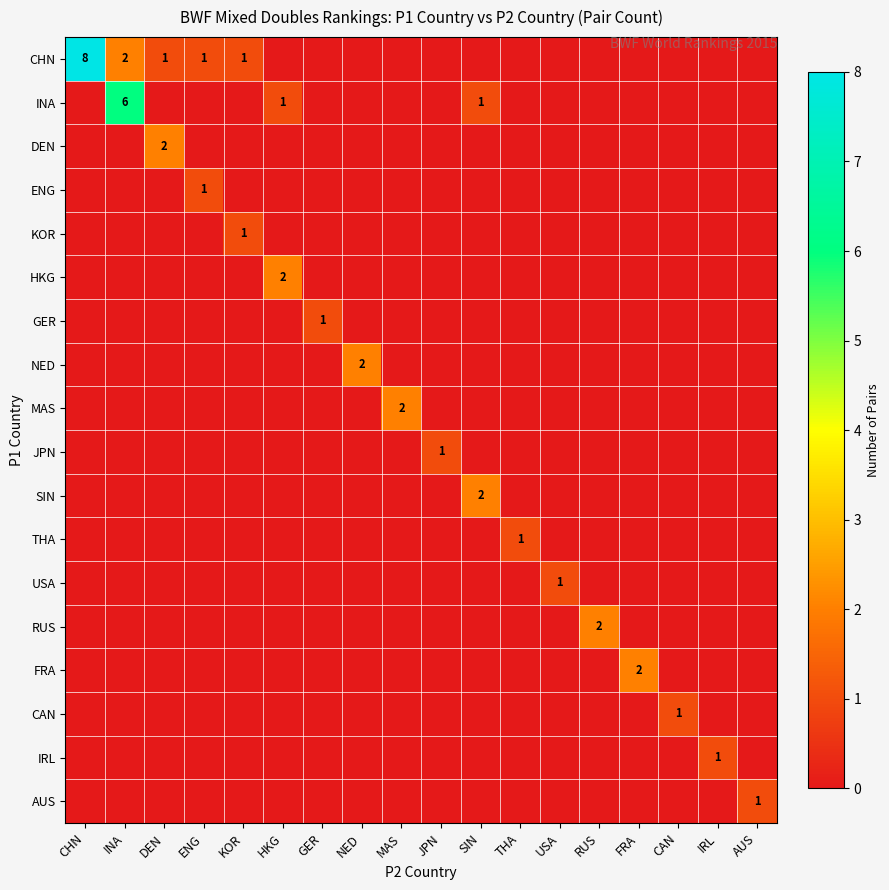

Is the value of CAN at GER greater than the value of INA at NED?

No